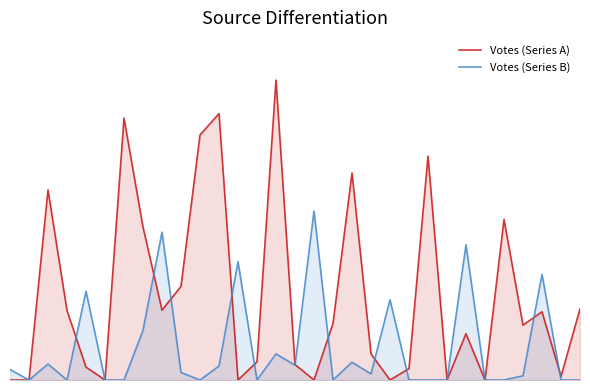

Read the Votes (Series A) value at 19.

0.6